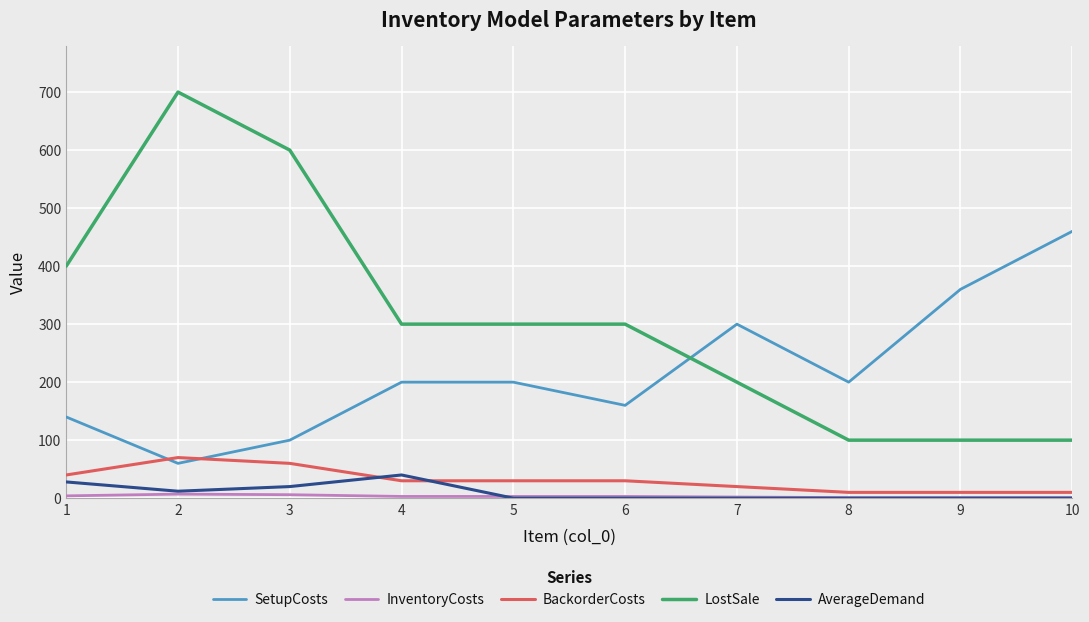

At which label does LostSale reach its peak?

2